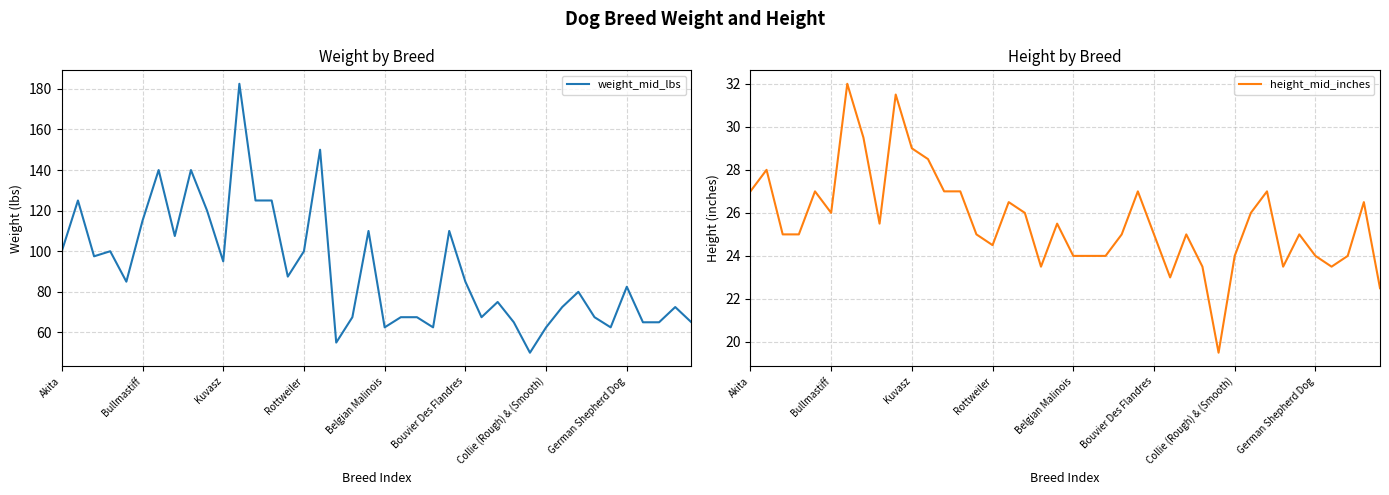

What is the maximum value for weight_mid_lbs?

182.5